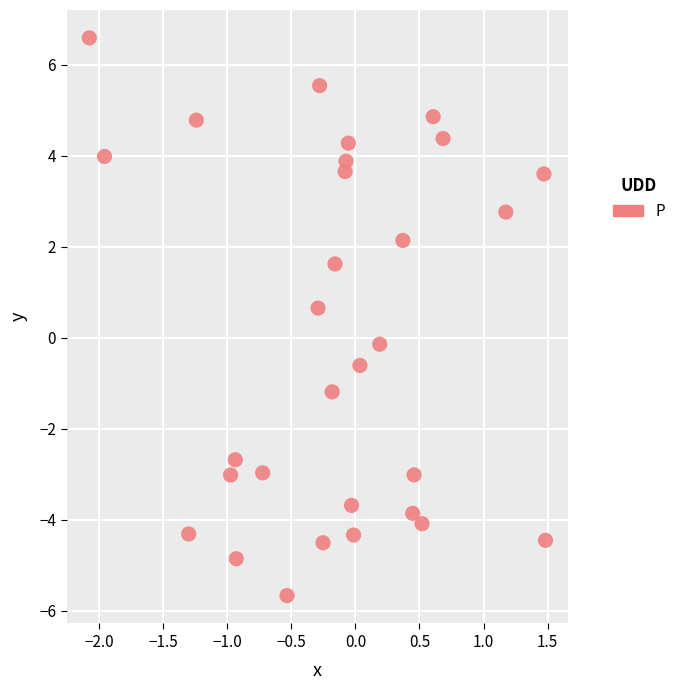

What is the range of X values (max minus min)?

3.6